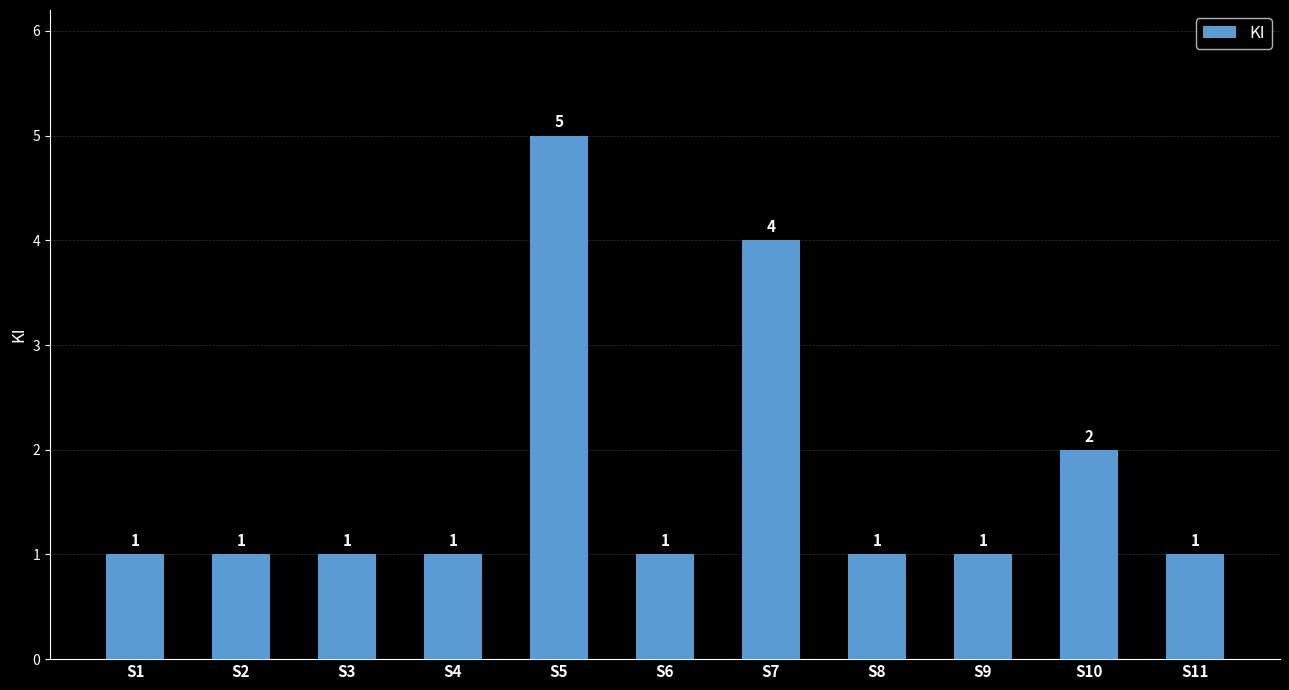

How many values are between 1 and 2?

9